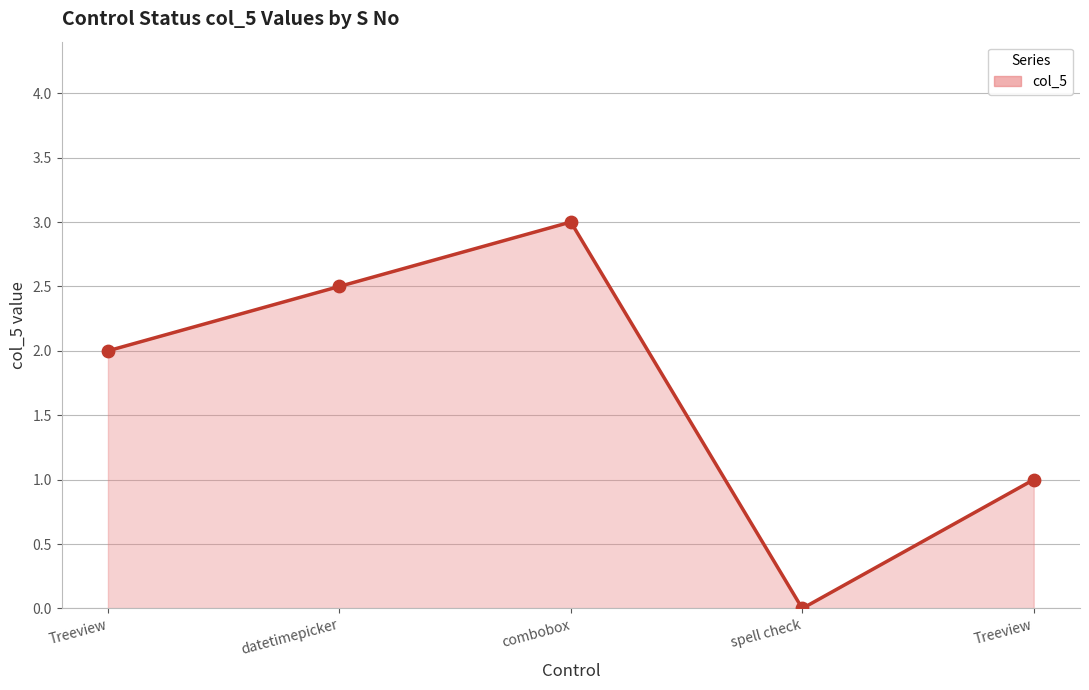

What is the ratio of the value at combobox to the value at datetimepicker?

1.2